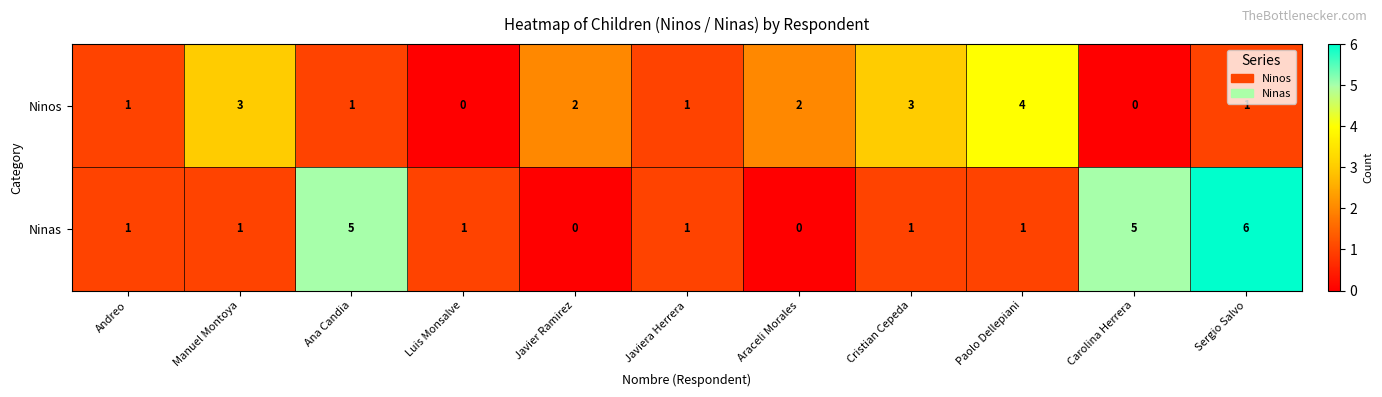

How many categories are shown in the chart?

11